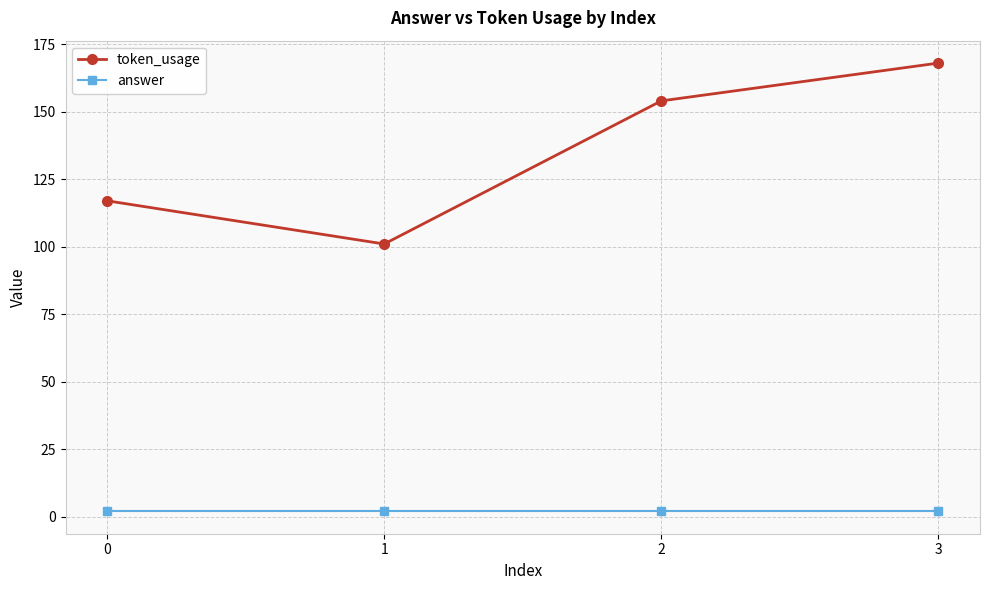

Which category has the highest value in the token_usage series?

3